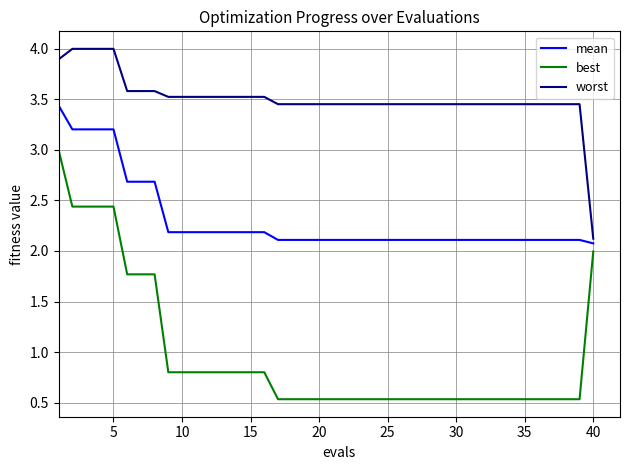

What is the lowest value of the worst series?

2.1